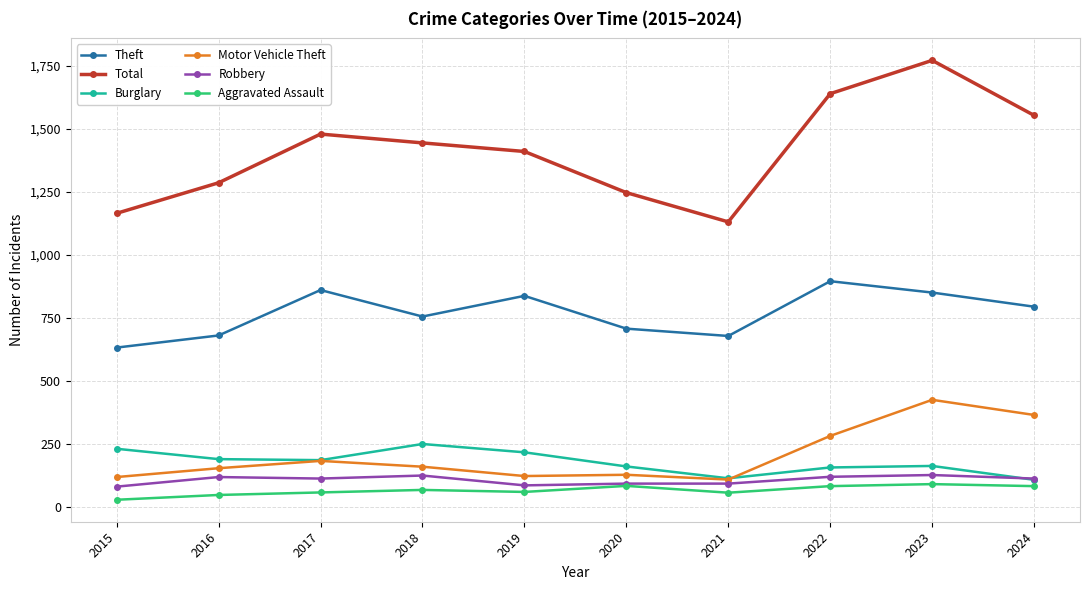

True or false: Motor Vehicle Theft and Aggravated Assault cross at least once.

False